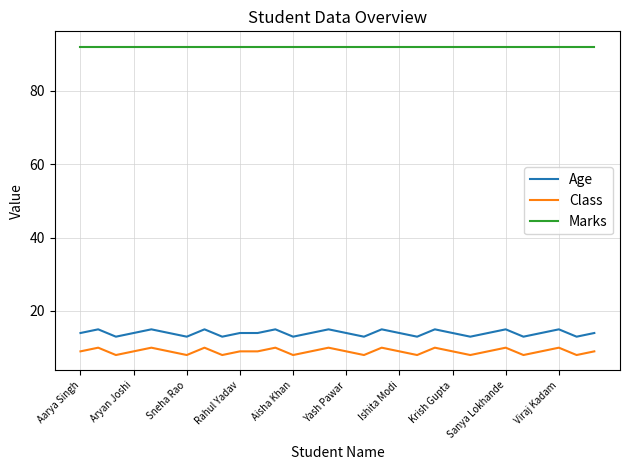

True or false: Marks and Age intersect in this chart.

False